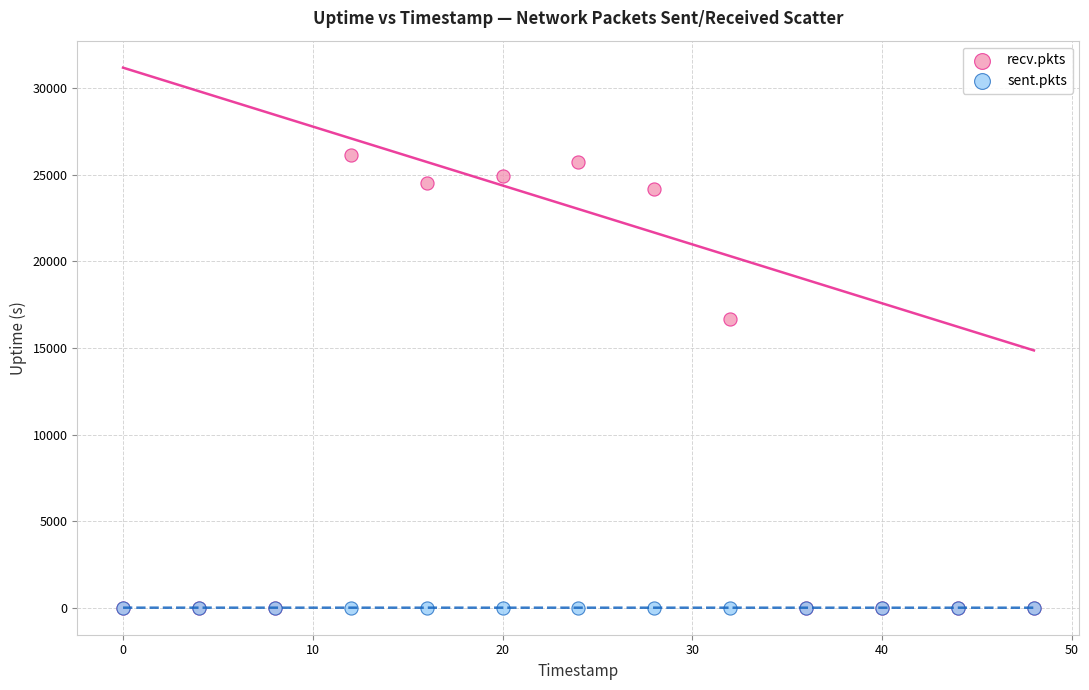

In the recv.pkts series, what Y value is closest to 13075?

16678